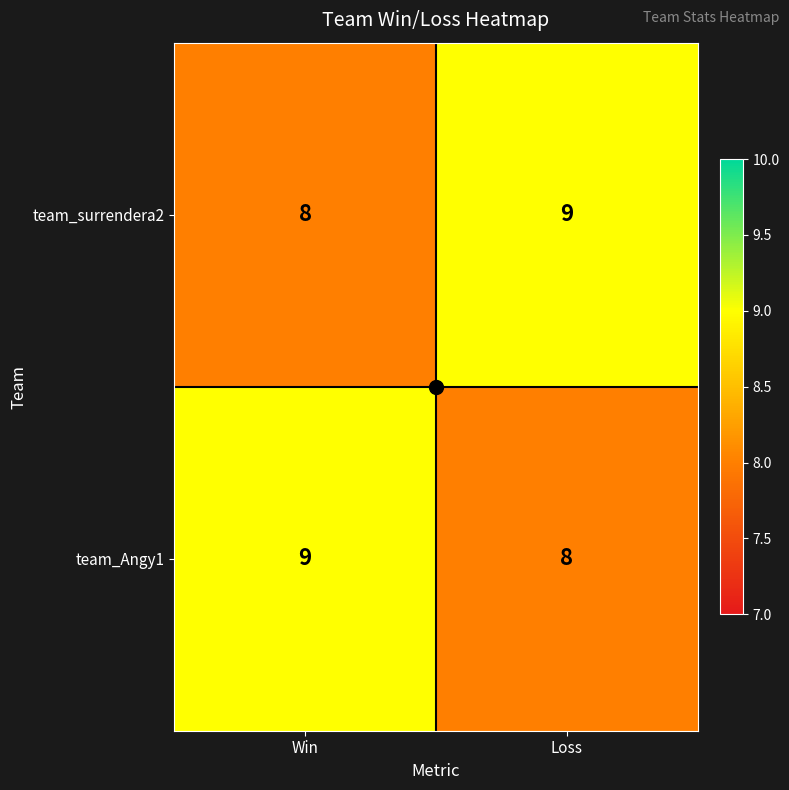

What is the total value across all series at Loss?

17